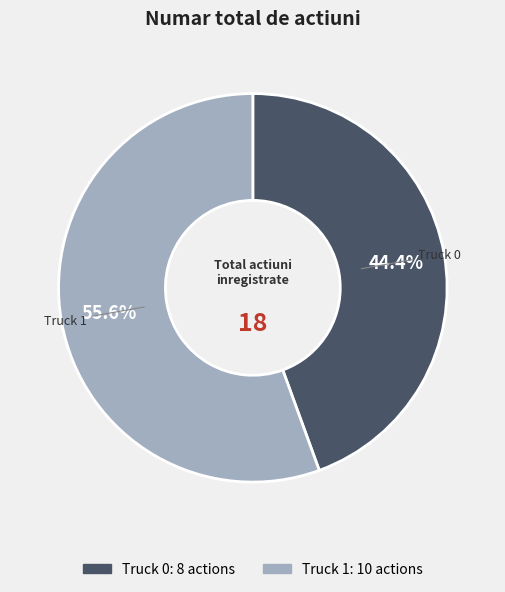

Which slice represents more than half of the pie?

Truck 1